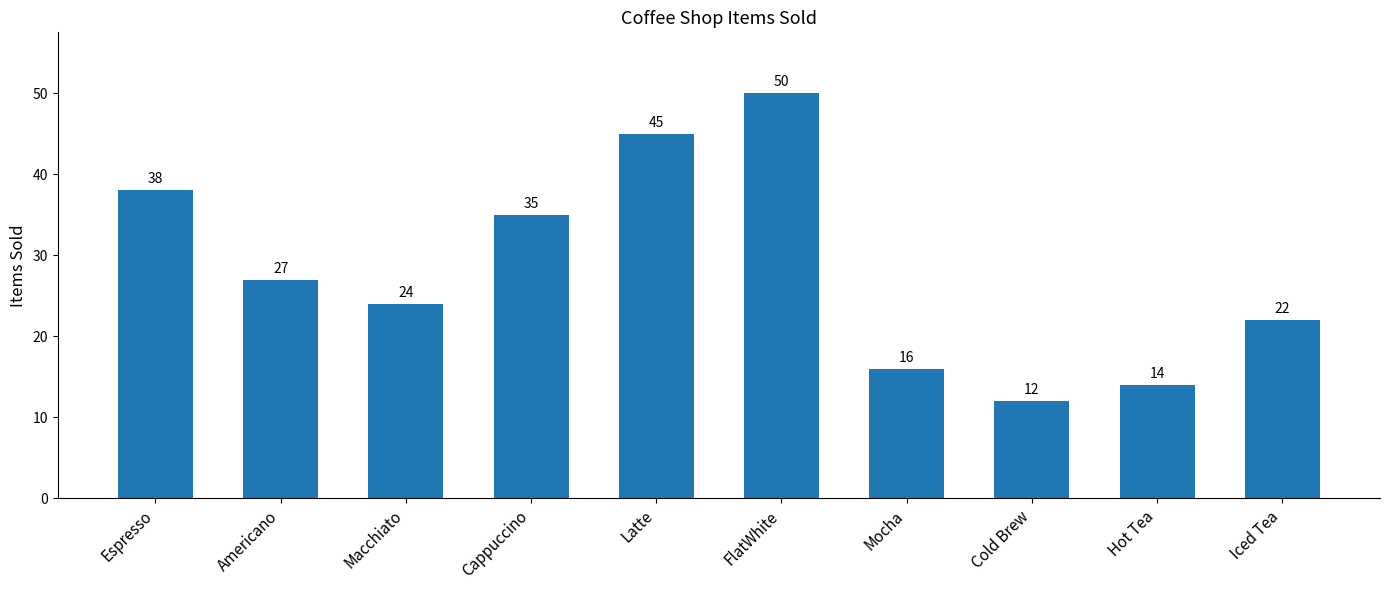

Is it true that the value at Cold Brew is 12?

True